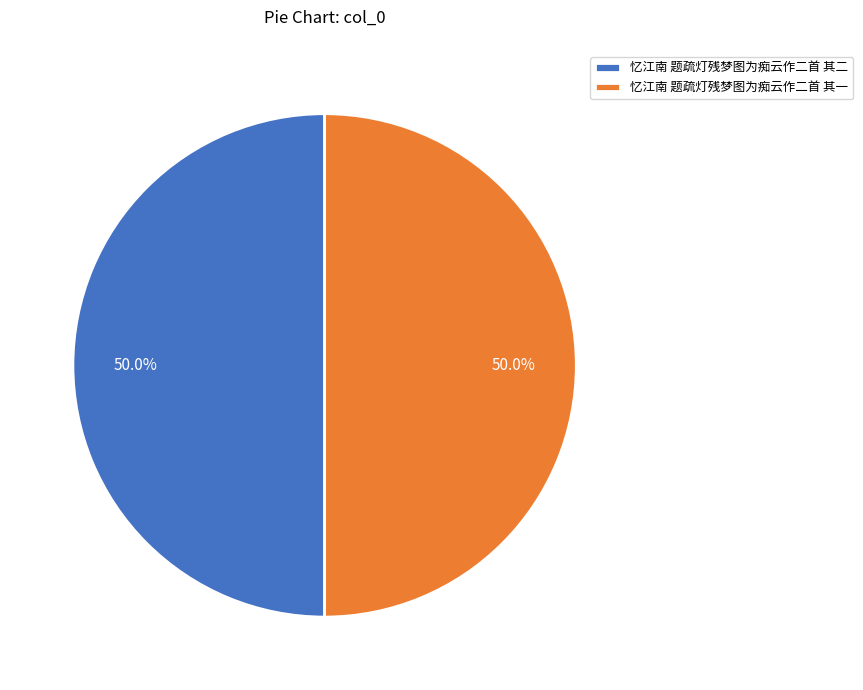

How much of the chart is everything except 忆江南 题疏灯残梦图为痴云作二首 其一?

50.0%